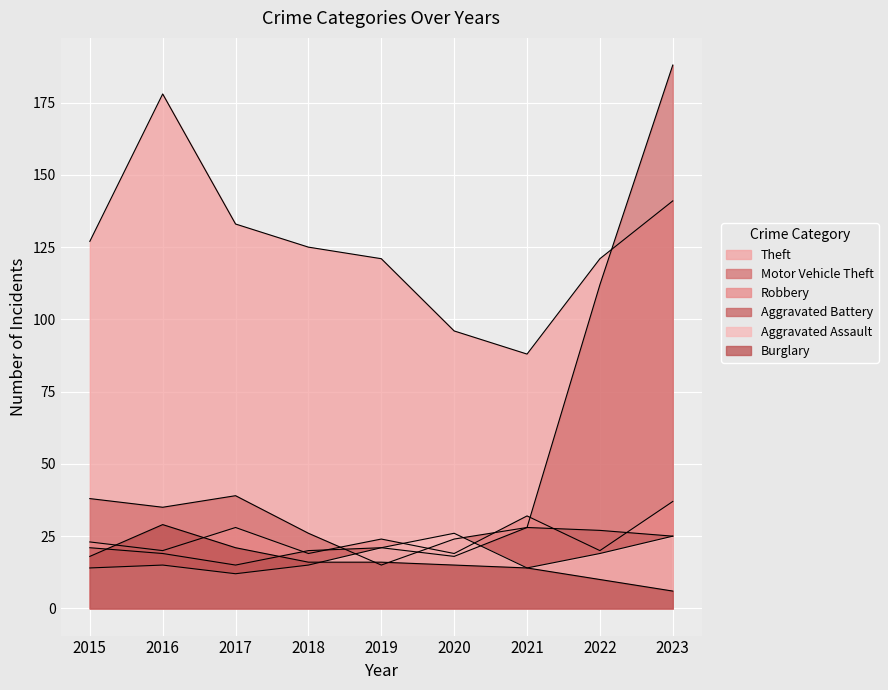

What is the difference between the Aggravated Assault values at 2022 and 2015?

5